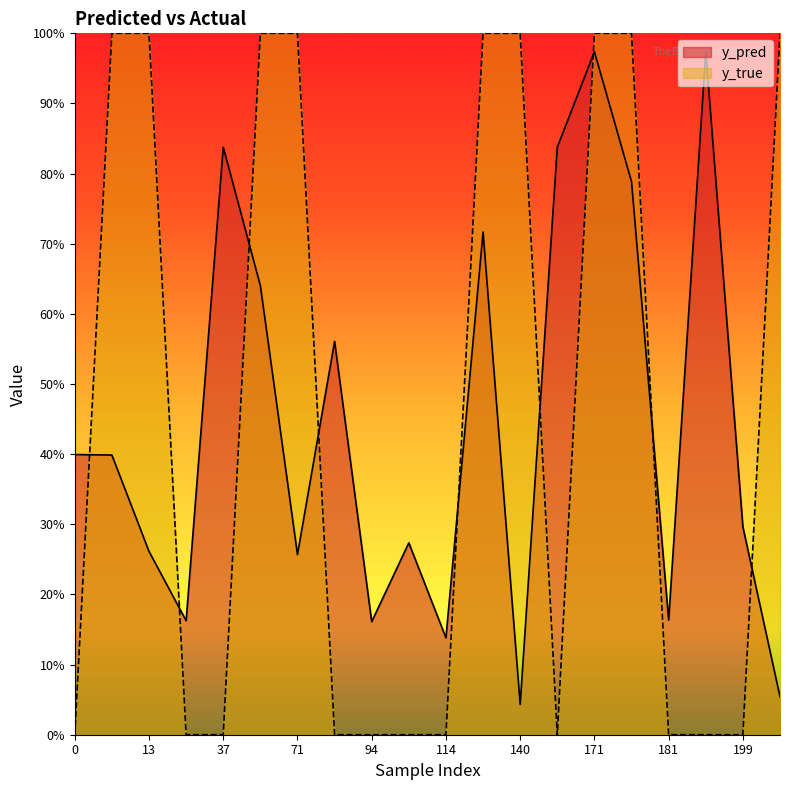

True or false: y_true has more than 1 interior local peaks.

False